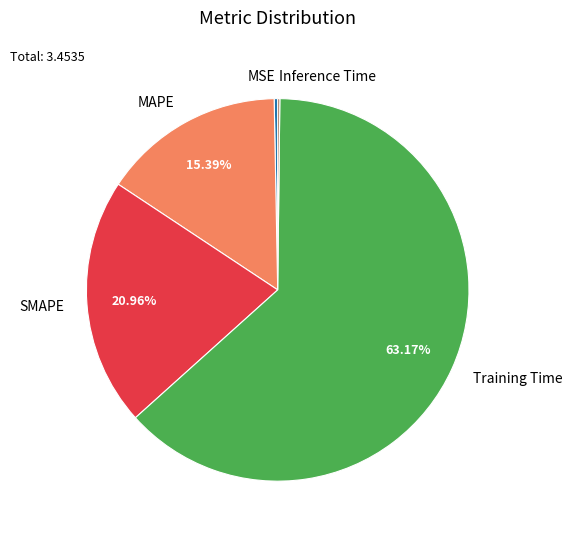

Which has a higher value, Training Time or MAPE?

Training Time